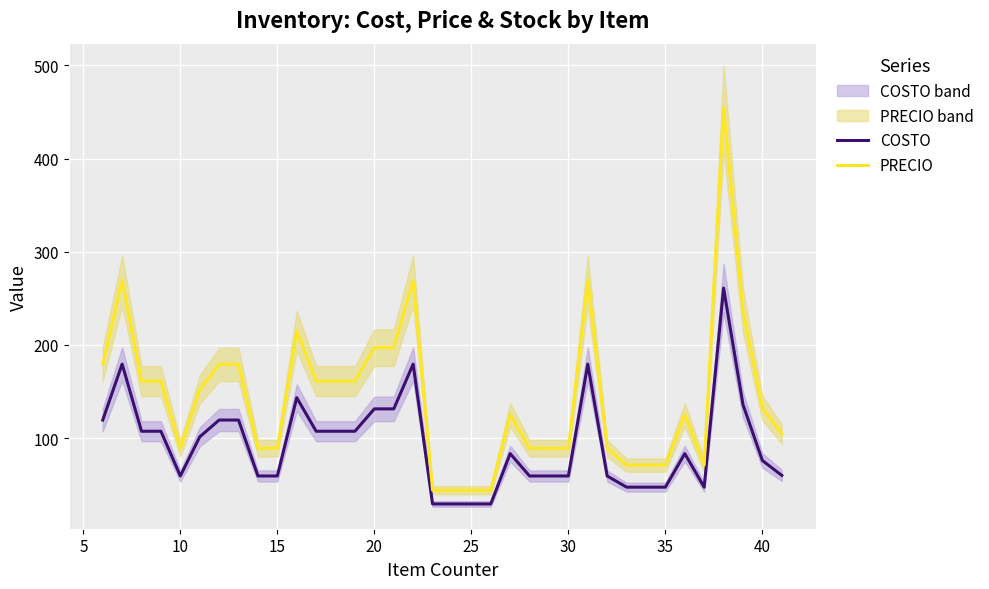

True or false: PRECIO and COSTO cross at least once.

False